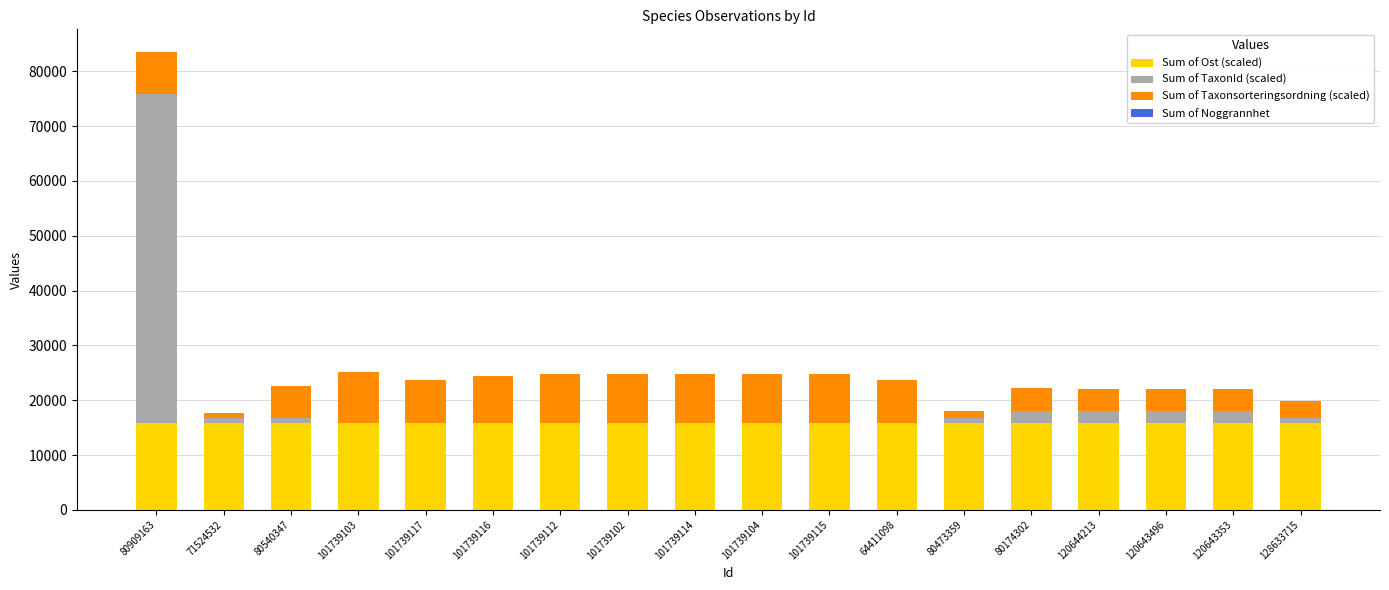

The Sum of Ost (scaled) series shows 24867.0 at 120644213. True or false?

False